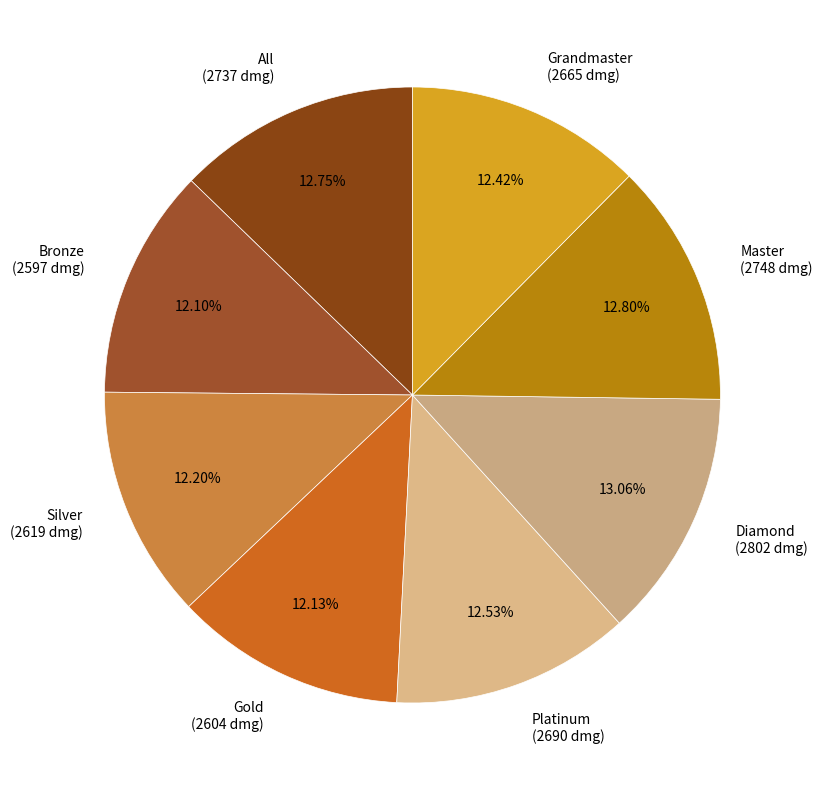

Approximately how many times larger is the value at Grandmaster (2665 dmg) compared to Platinum (2690 dmg)?

1.0